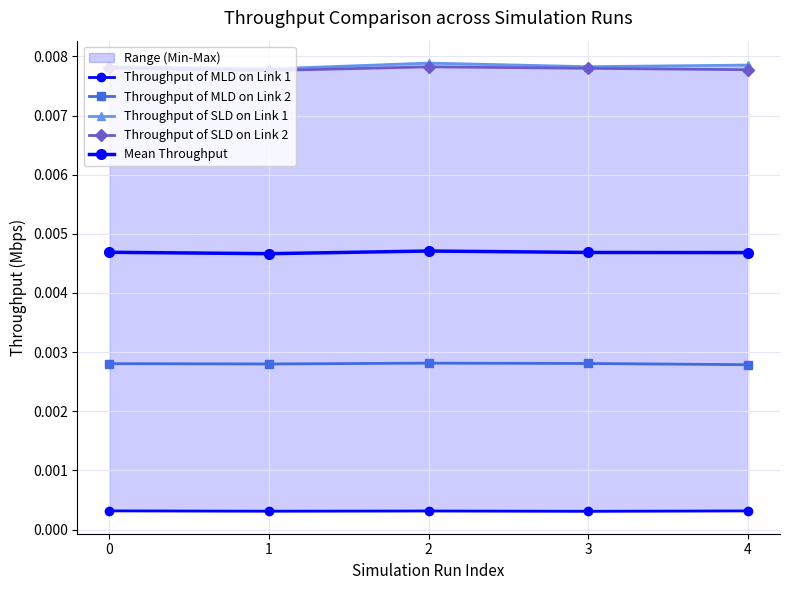

Which series has the widest spread of values?

Throughput of SLD on Link 1